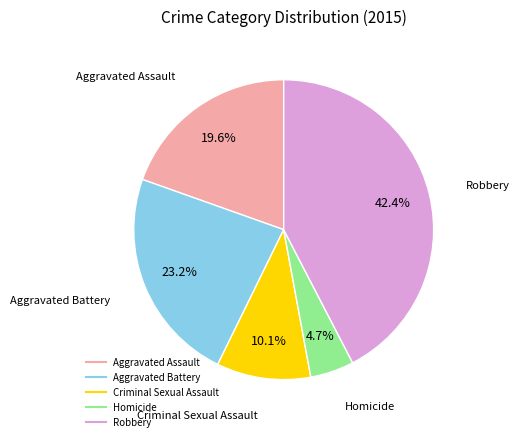

Is it true that Criminal Sexual Assault is 1% of the pie?

False